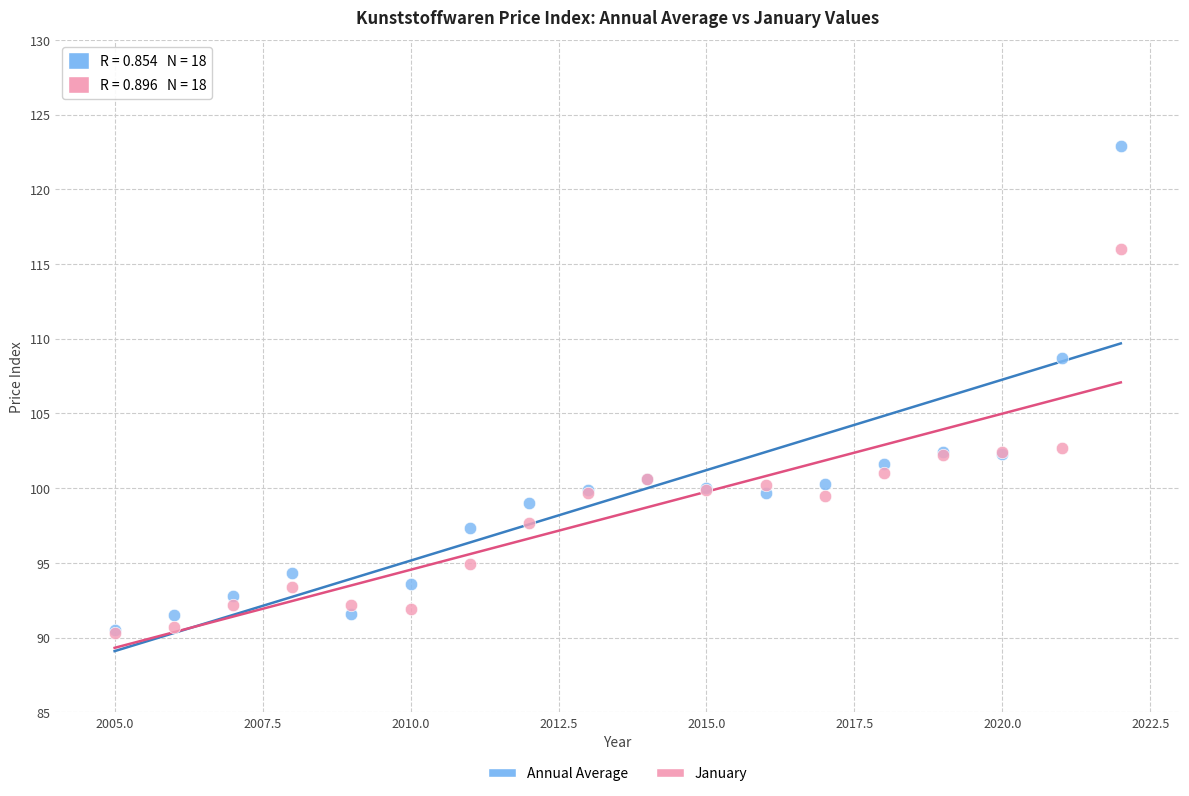

Which series contains the highest Y value?

Annual Average